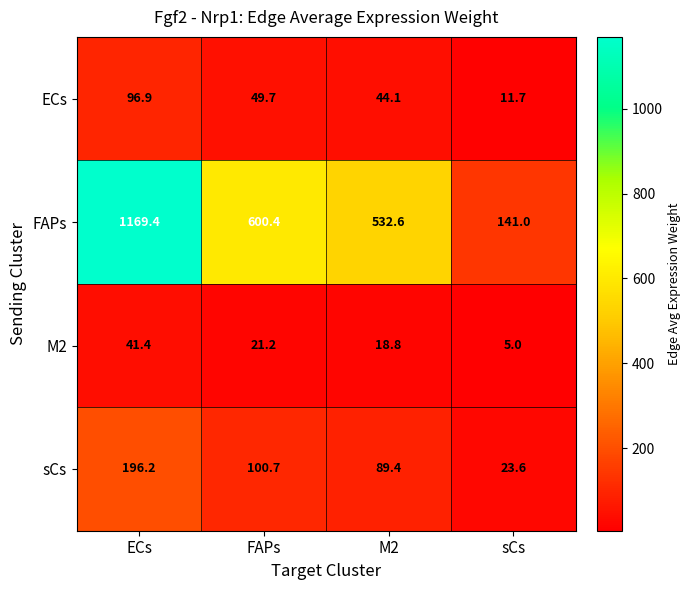

The FAPs series shows 141.0 at sCs. True or false?

True